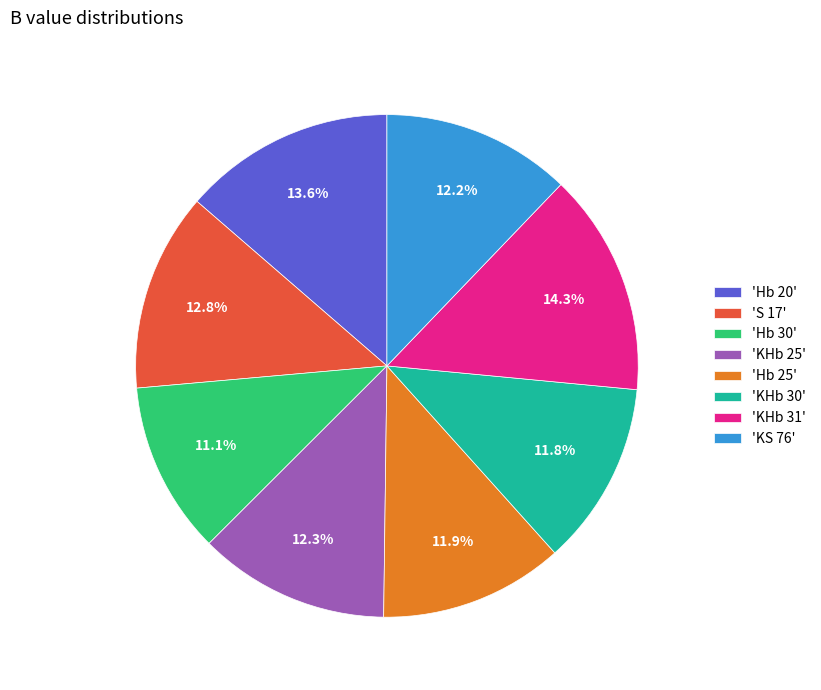

Which category has the biggest portion of the pie?

'KHb 31'